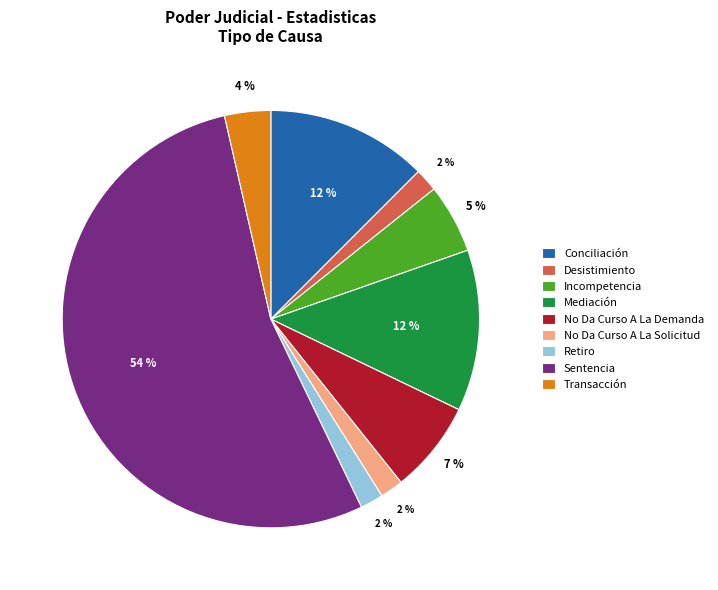

The Retiro slice represents 2% of the pie. True or false?

True